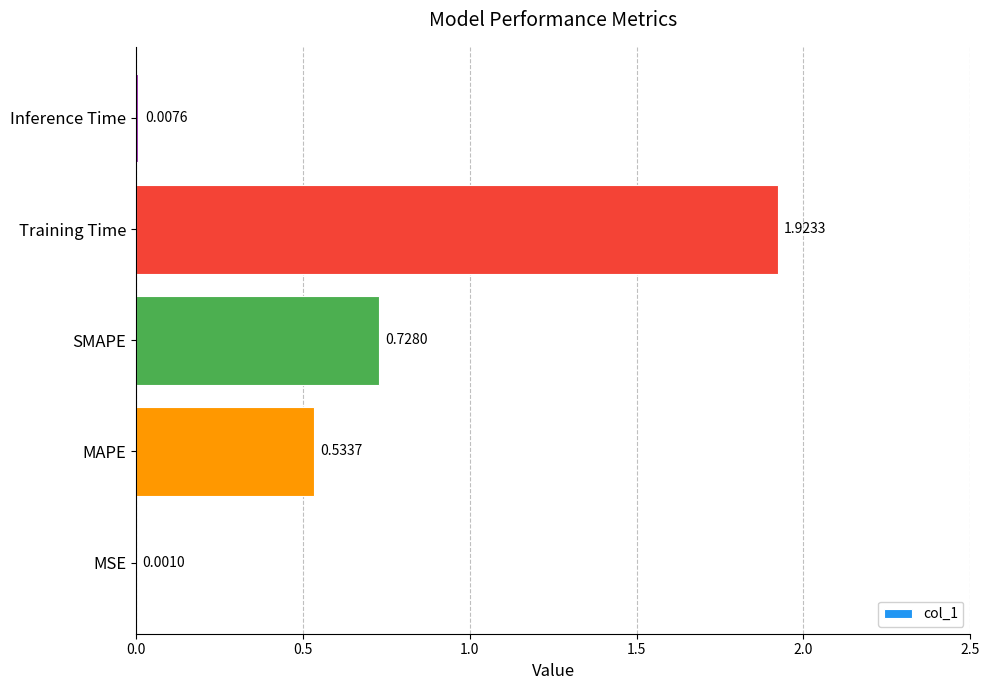

Between Inference Time and Training Time, which is larger?

Training Time